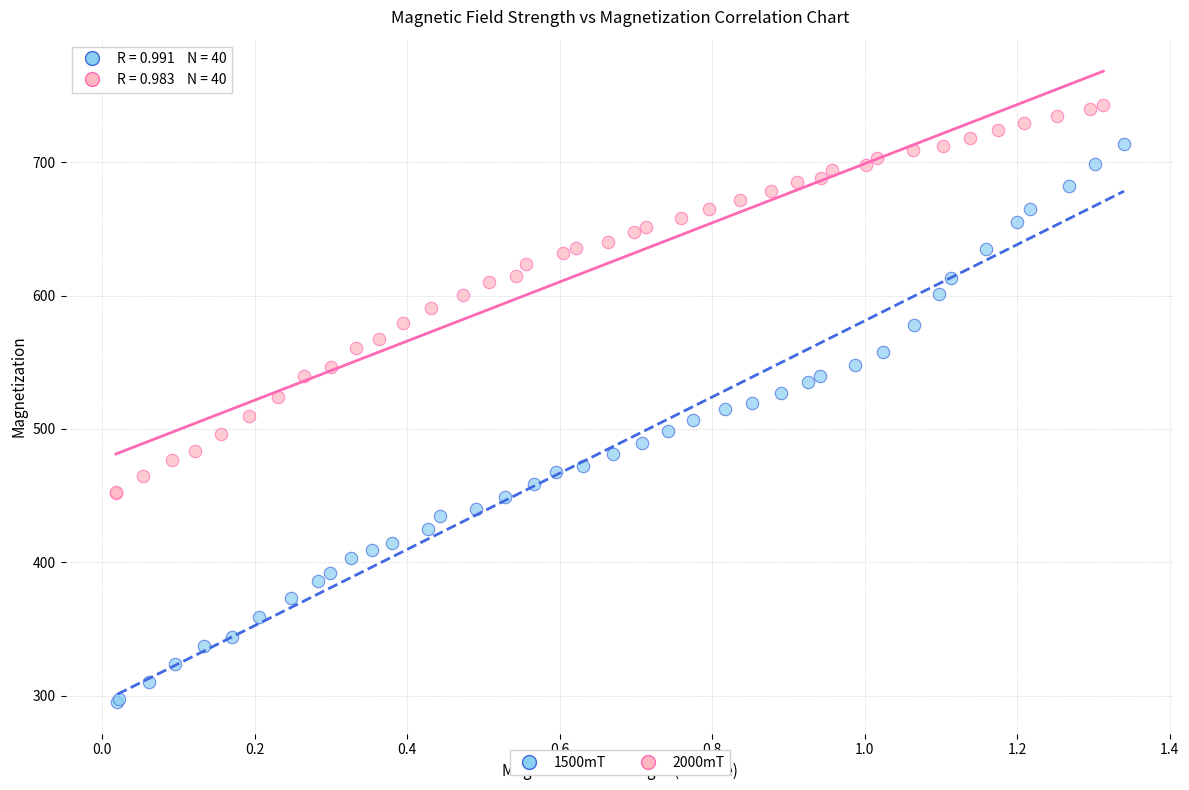

Which series contains the lowest Y value?

1500mT